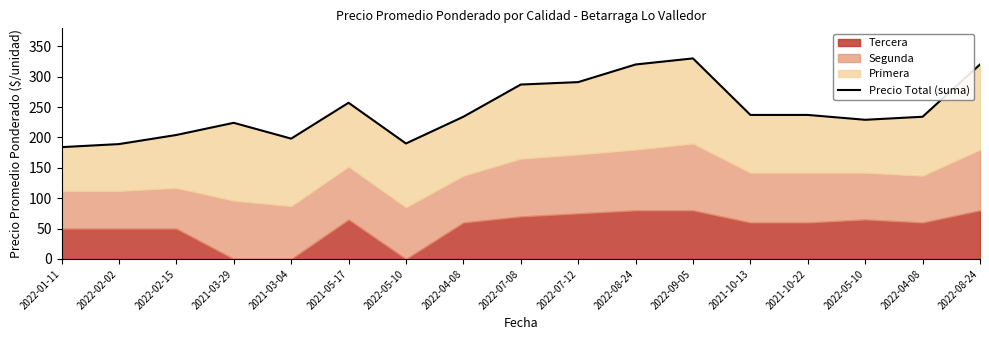

Is it true that the value at 2022-05-10 is 309?

False